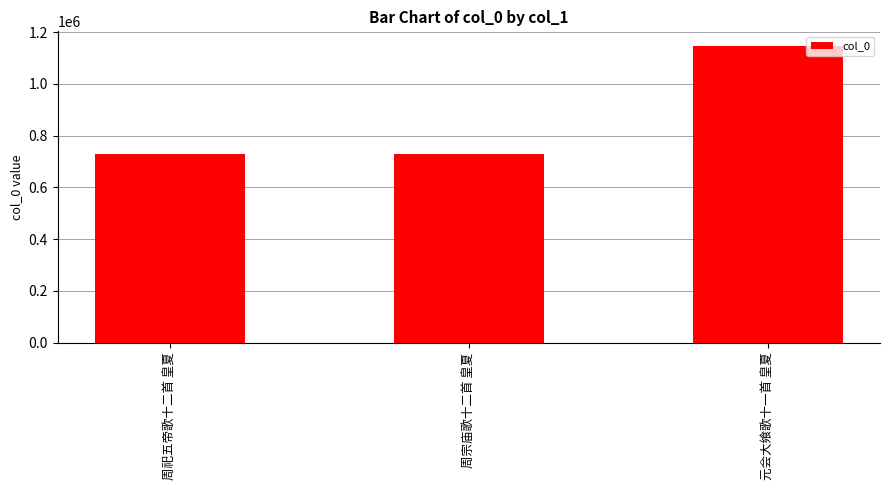

What is the change in value from 周宗庙歌十二首 皇夏 to 元会大飨歌十一首 皇夏?

+418583